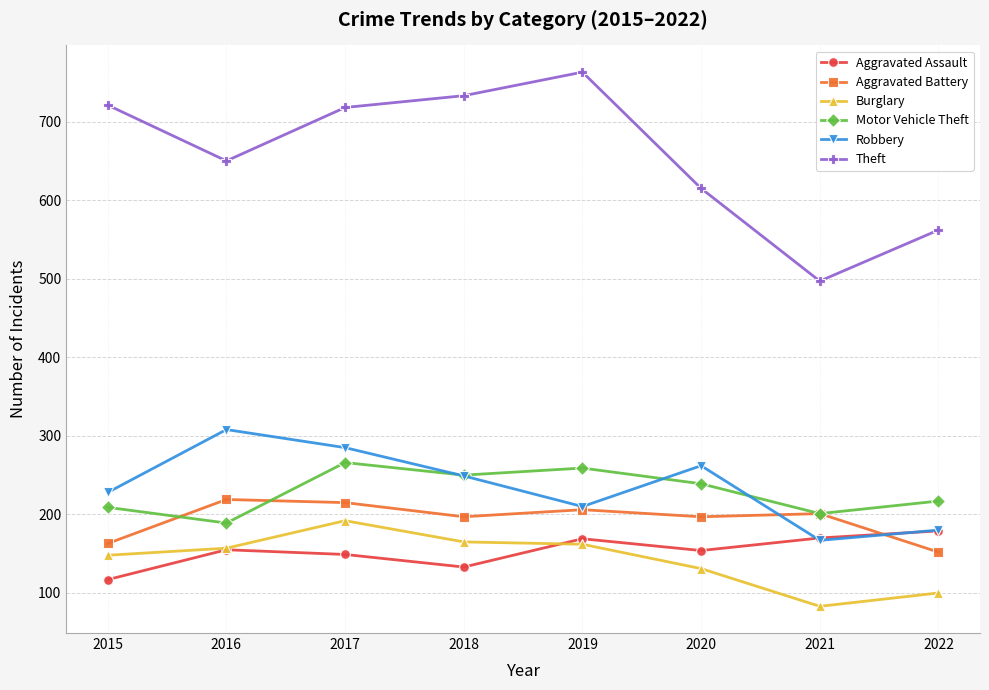

Where does the Motor Vehicle Theft series first go above 239?

2017